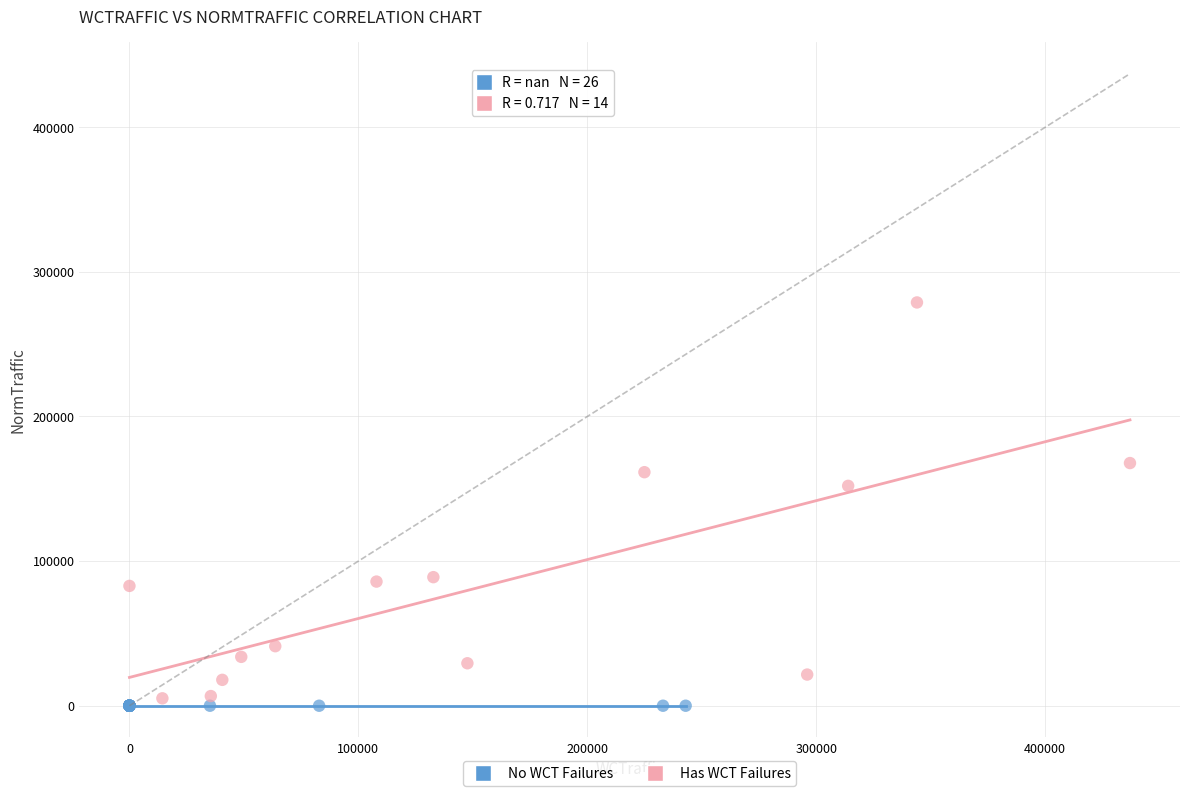

What are all the series names shown in the legend?

No WCT Failures, Has WCT Failures